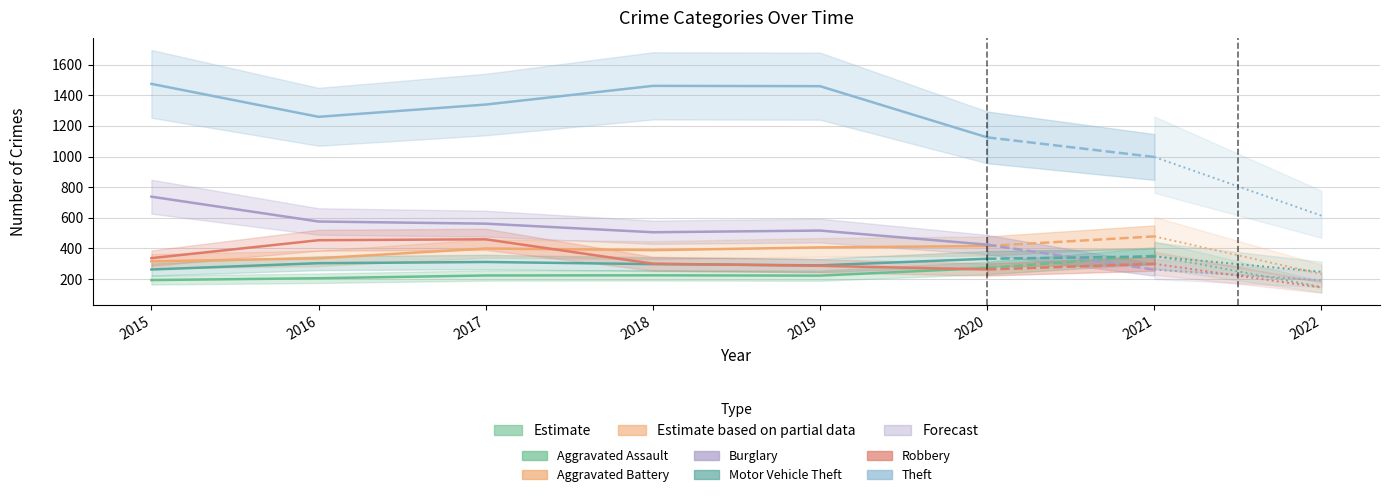

Reading left to right, list all the values displayed in this chart.

Aggravated Assault: 2015=194	2016=206	2017=224	2018=225	2019=223	2020=273
Aggravated Battery: 2015=316	2016=336	2017=400	2018=389	2019=407	2020=416
Burglary: 2015=738	2016=576	2017=562	2018=506	2019=517	2020=425
Motor Vehicle Theft: 2015=263	2016=304	2017=312	2018=298	2019=290	2020=333
Robbery: 2015=337	2016=454	2017=460	2018=301	2019=287	2020=263
Theft: 2015=1474	2016=1259	2017=1339	2018=1461	2019=1459	2020=1125